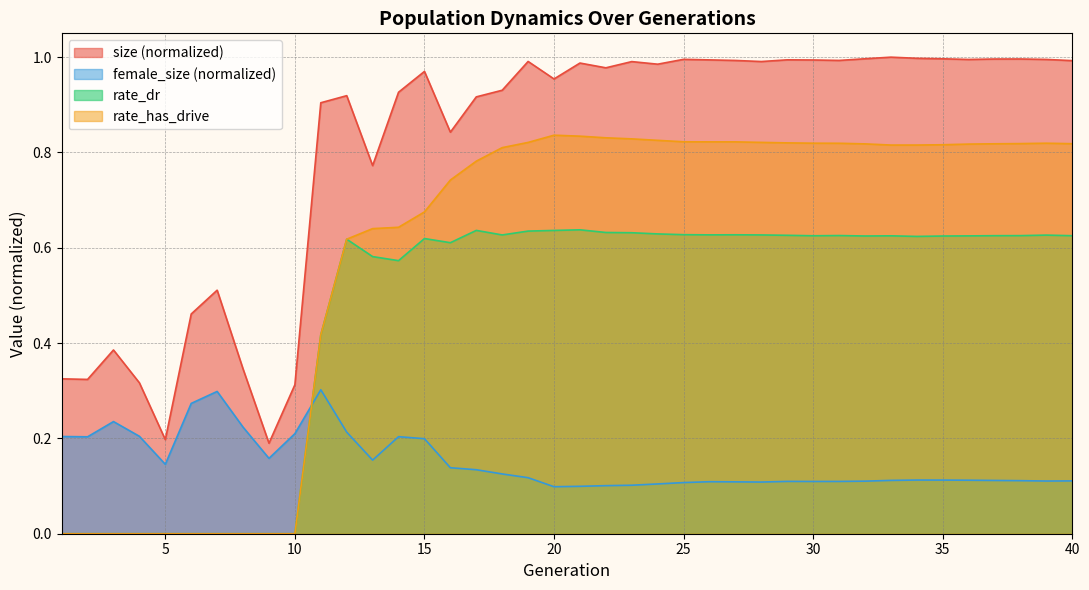

Read the size value at 28.

1.0